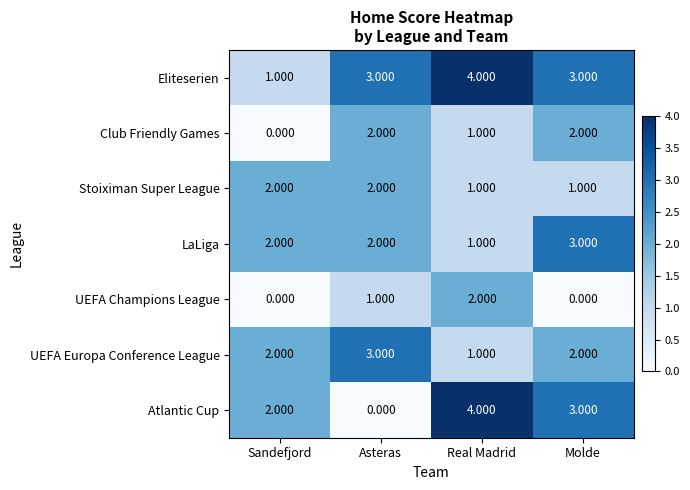

Is the value of Atlantic Cup at Real Madrid greater than the value of UEFA Champions League at Sandefjord?

Yes